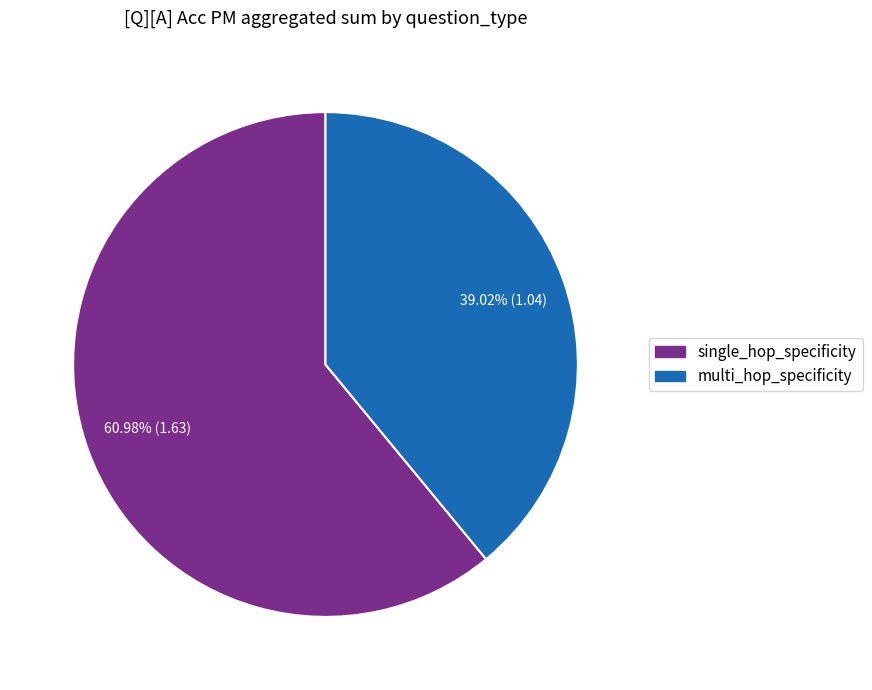

Do single_hop_specificity and multi_hop_specificity together represent more than half of the pie?

Yes